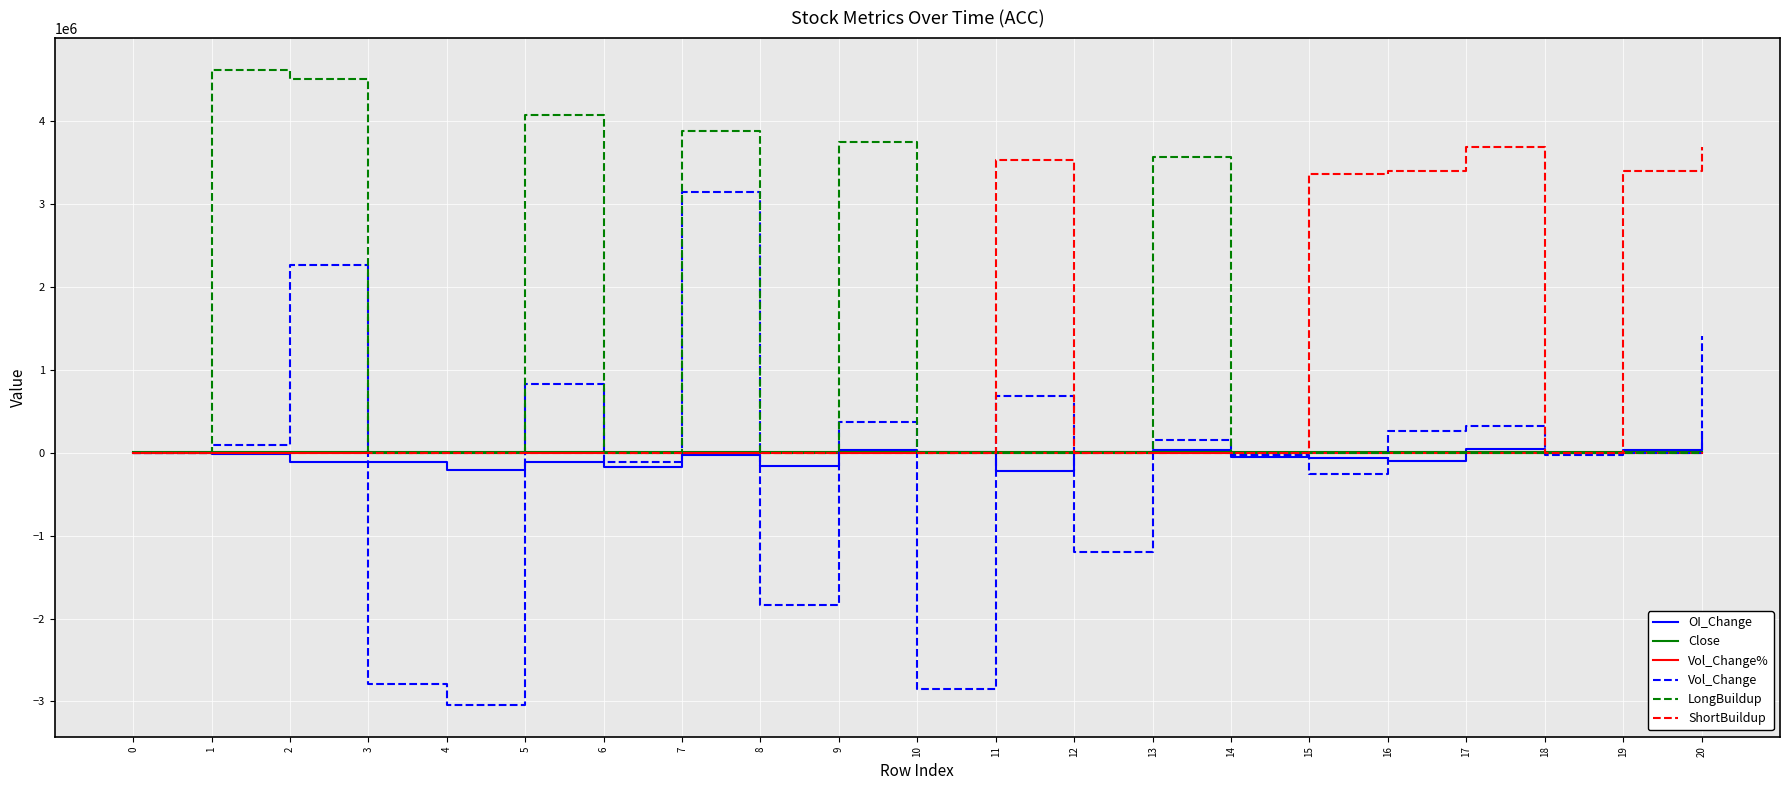

What is the minimum value shown in the chart?

-3042000.0